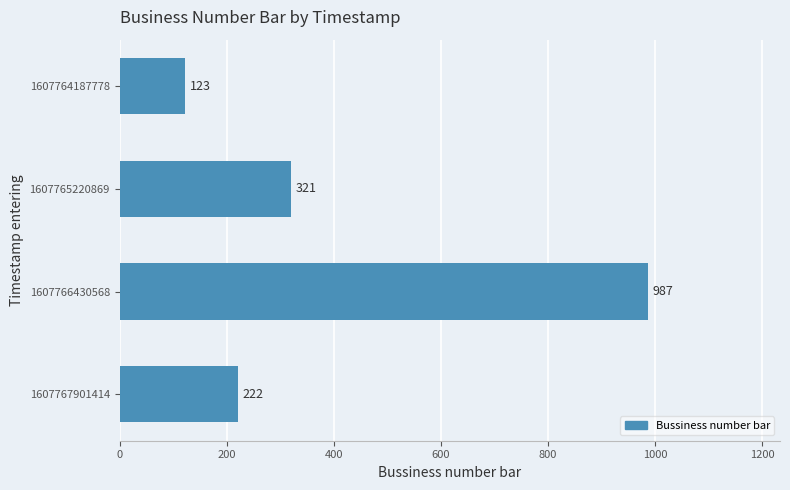

Which has a higher value, 1607767901414 or 1607765220869?

1607765220869